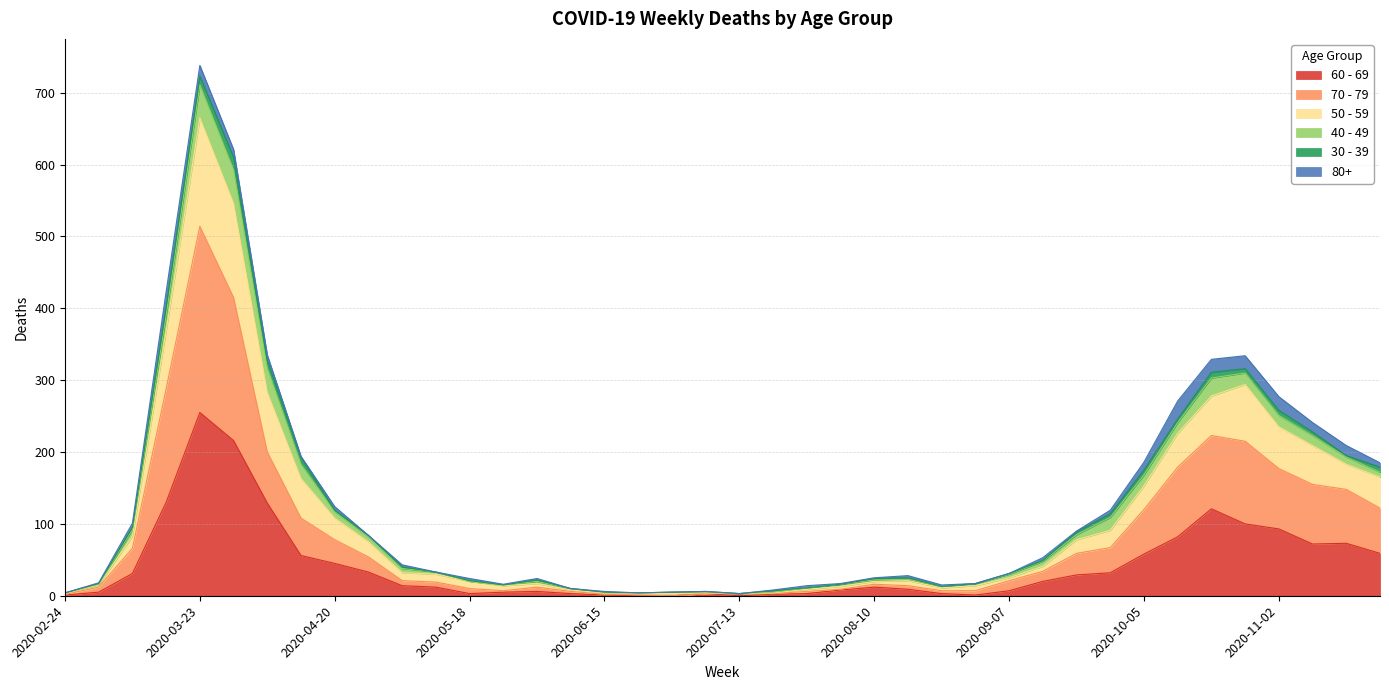

Which category has the highest value in the 60 - 69 series?

2020-03-23